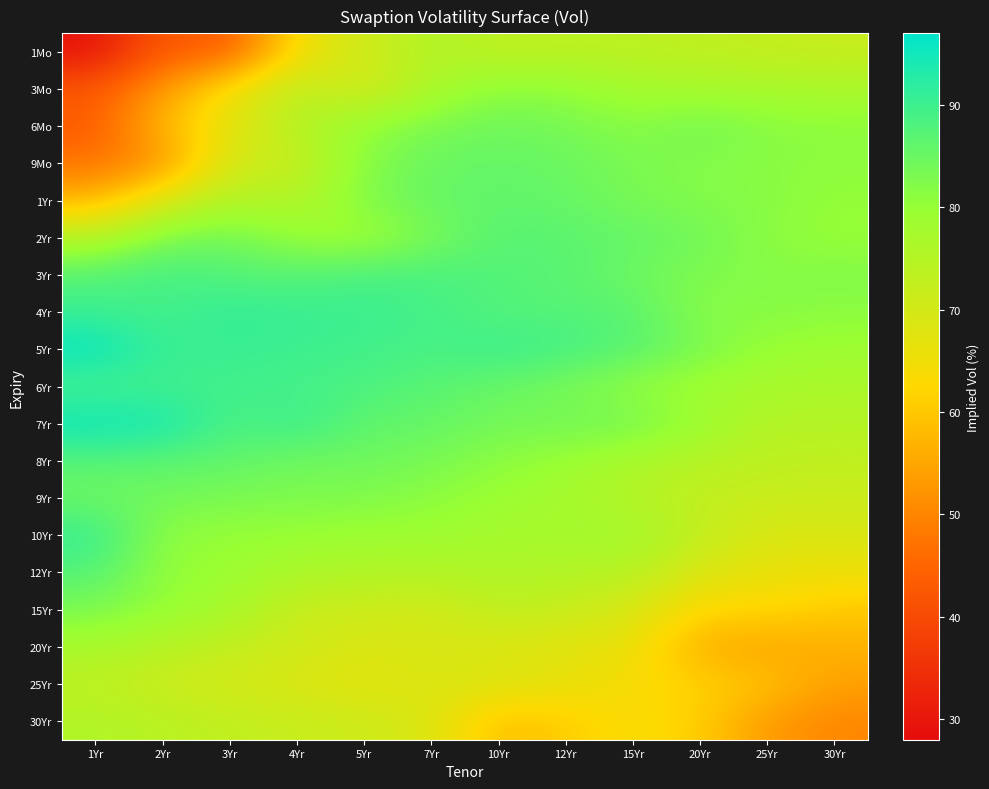

What is the spread (max minus min) of values at 25Yr?

29.2